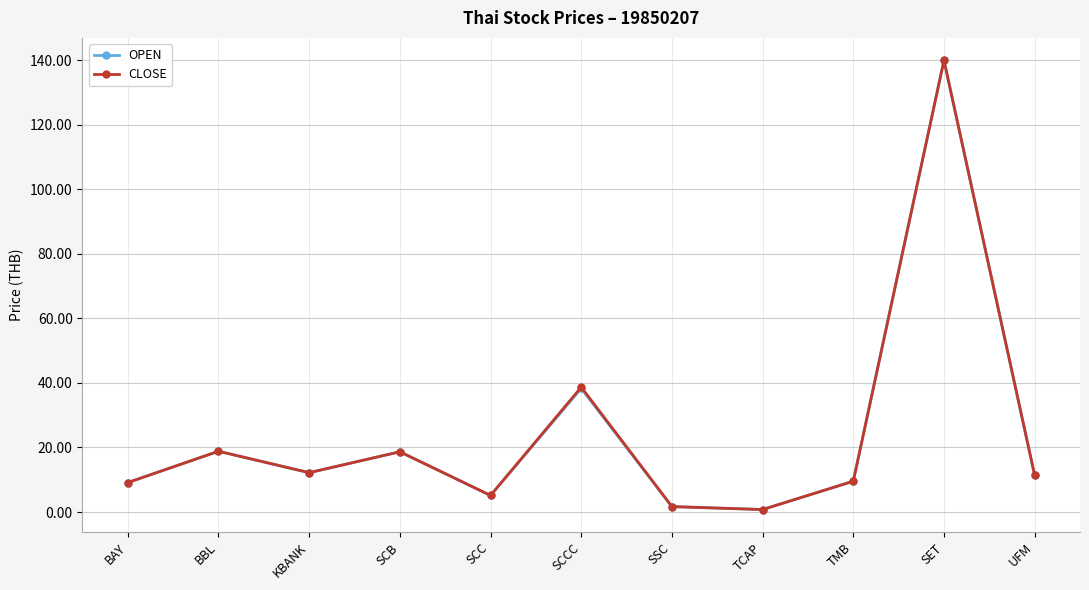

At which category is the sum across all series the highest?

SET